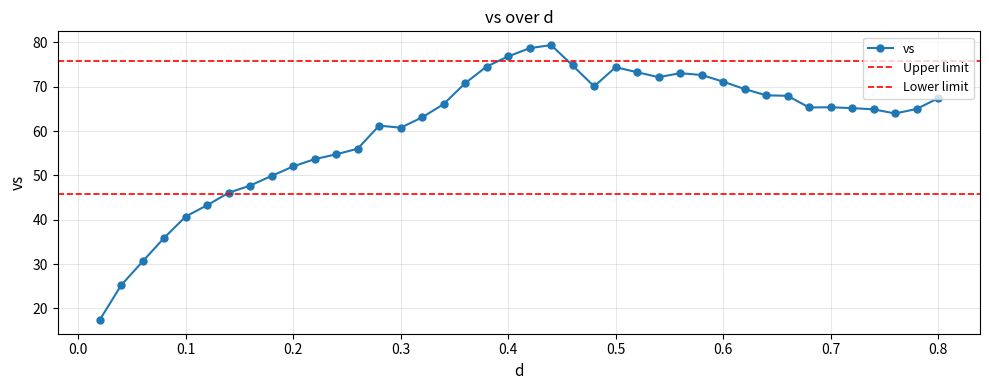

What is the maximum value for vs?

79.4